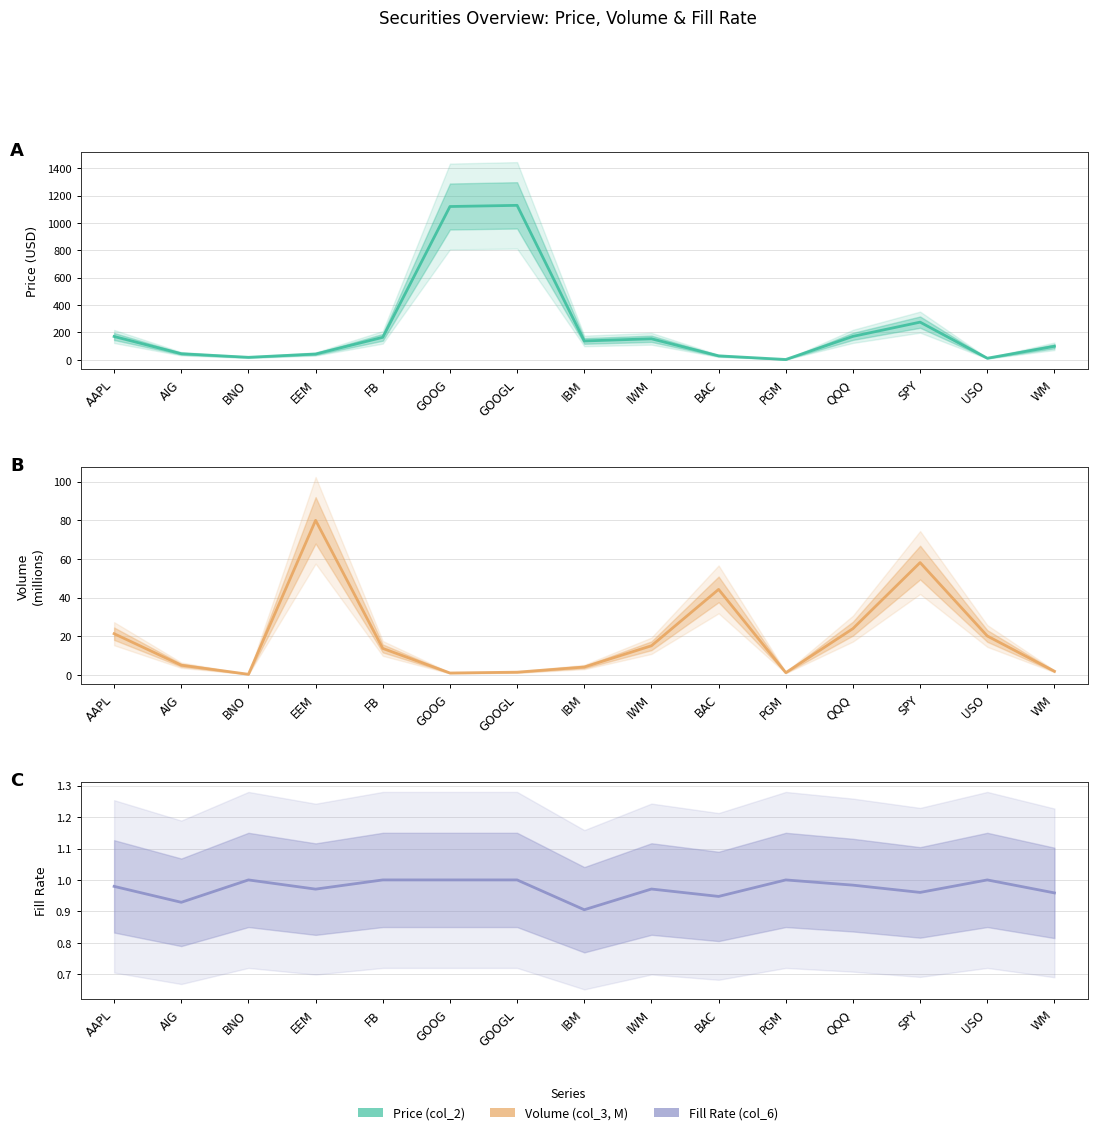

At which label is Fill Rate (col_6) closest to 0?

IBM